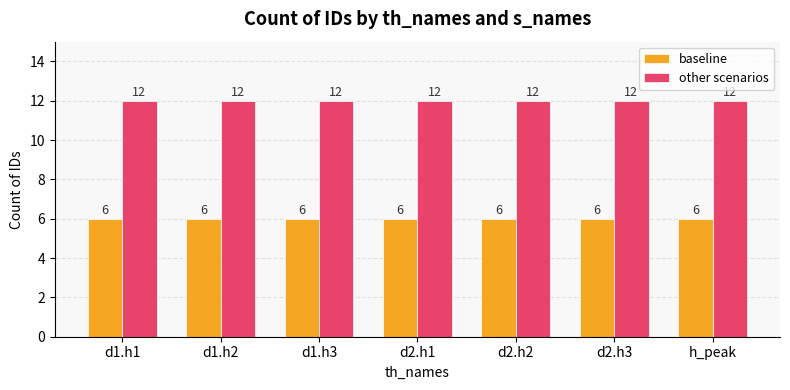

What value does the other scenarios series have at d1.h1?

12